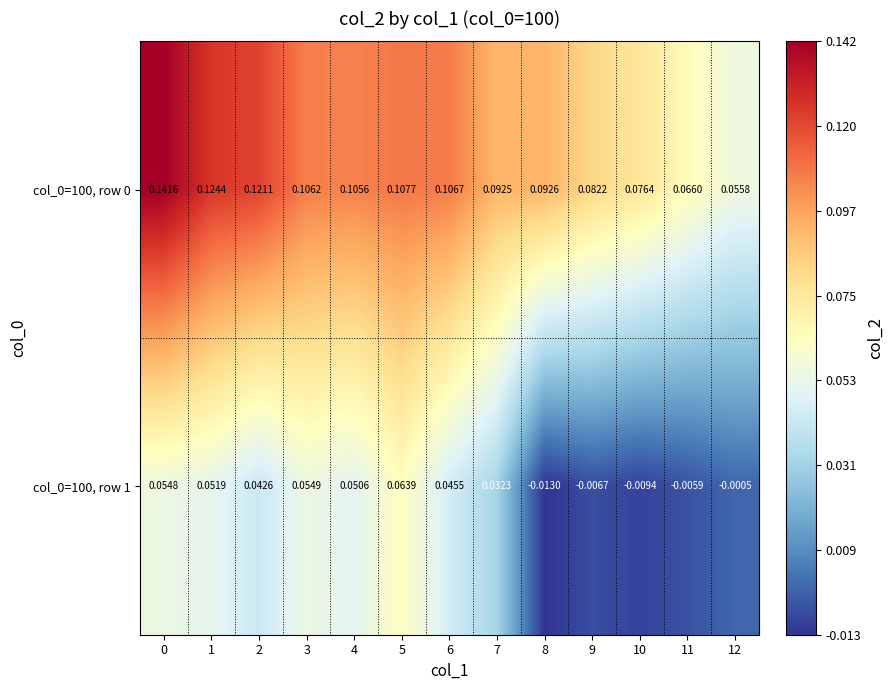

Is the value of col_0=100, row 1 at 3 greater than the value of col_0=100, row 0 at 10?

No